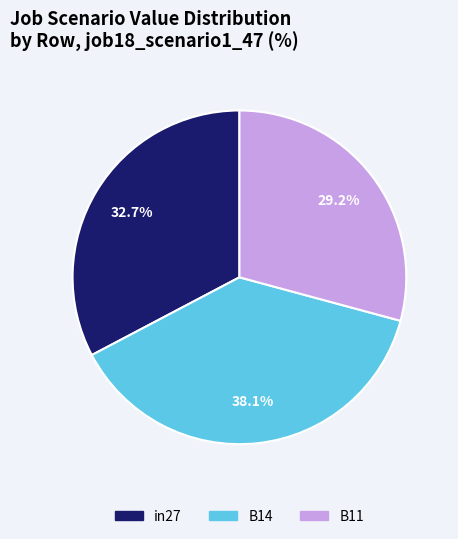

True or false: B11 accounts for 29% of the total.

True